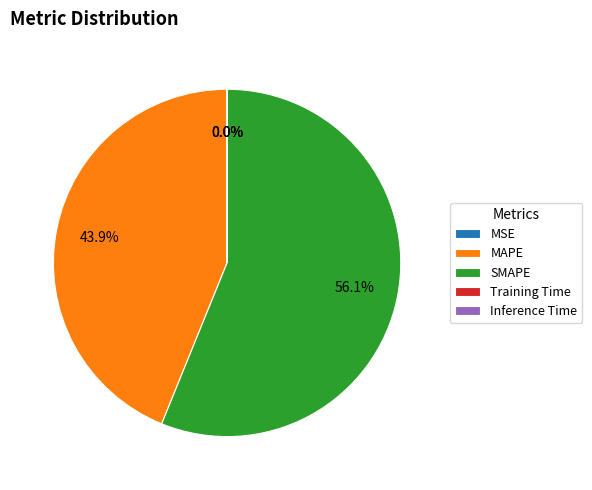

Between MAPE and SMAPE, which is larger?

SMAPE